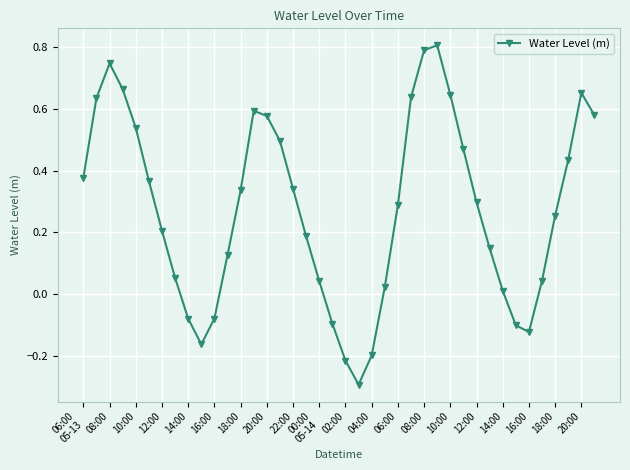

What is the sum of all values?

11.0